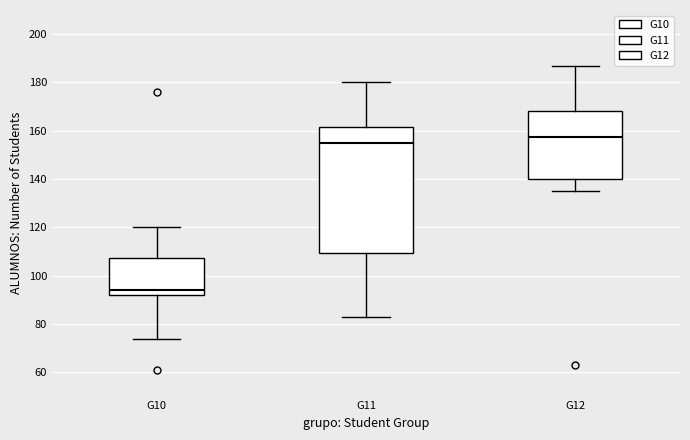

Which box's median line is the lowest?

G10